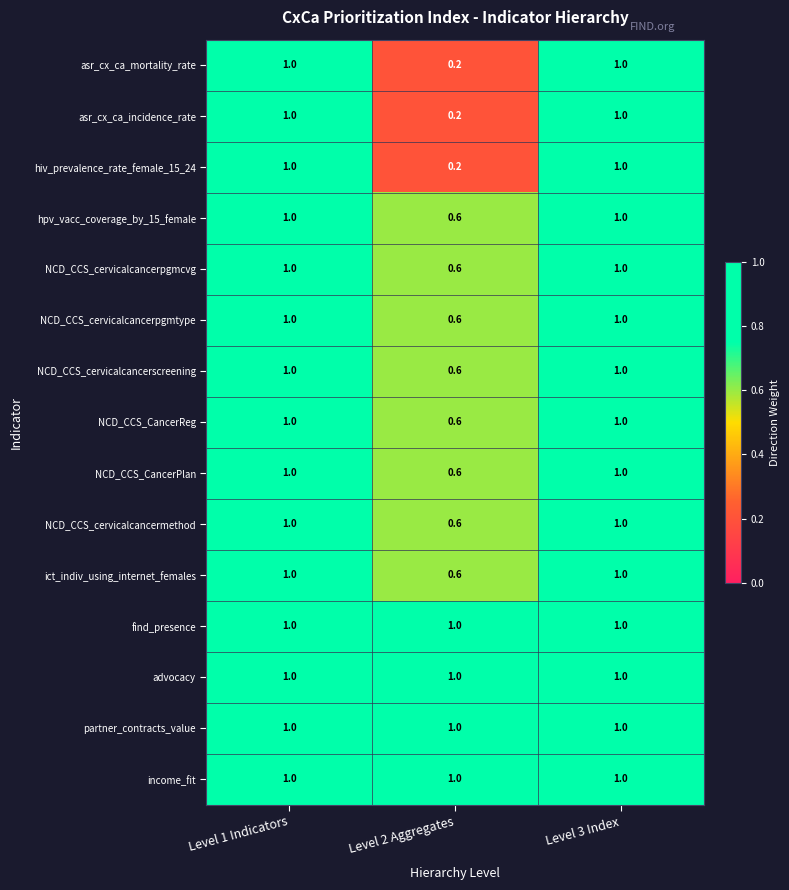

Count the asr_cx_ca_incidence_rate values in the range 0 to 1.

3